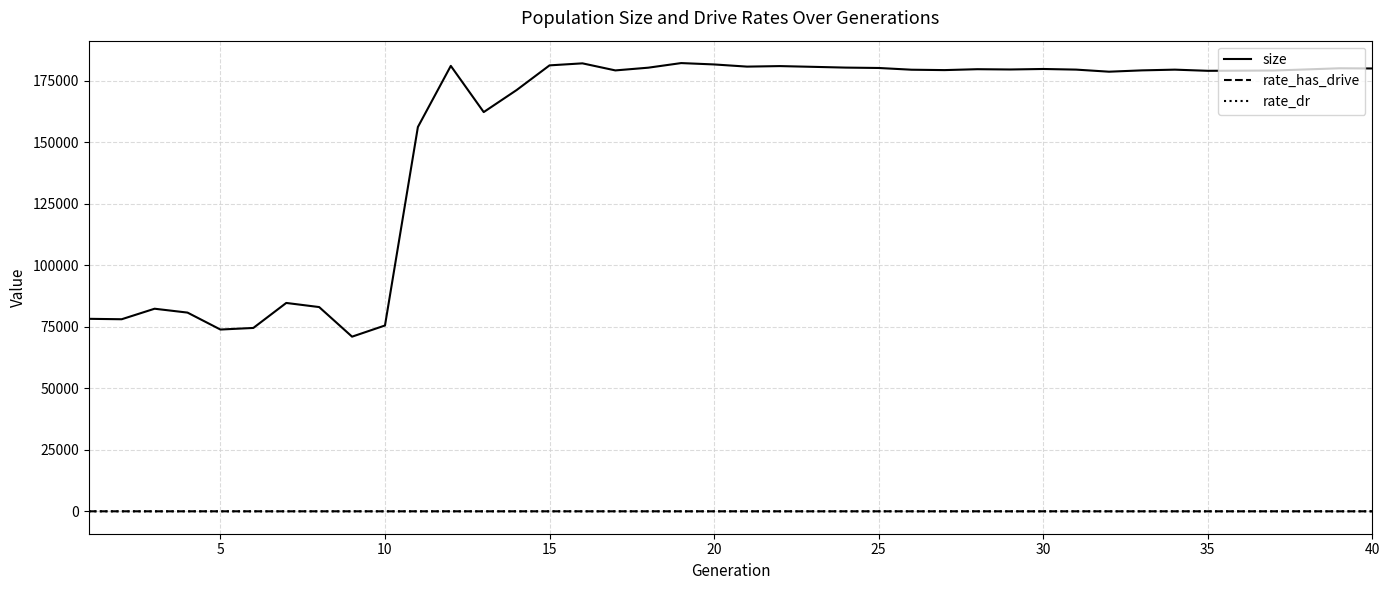

True or false: size and rate_has_drive cross at least once.

False